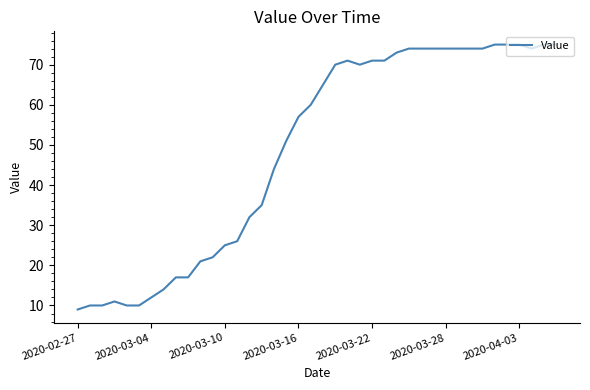

What is the difference between the maximum and minimum values?

66